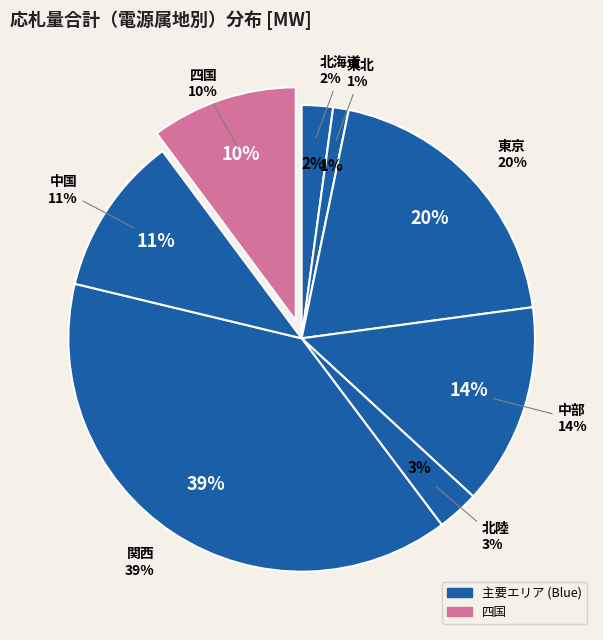

Does 東京 represent more than half of the total?

No